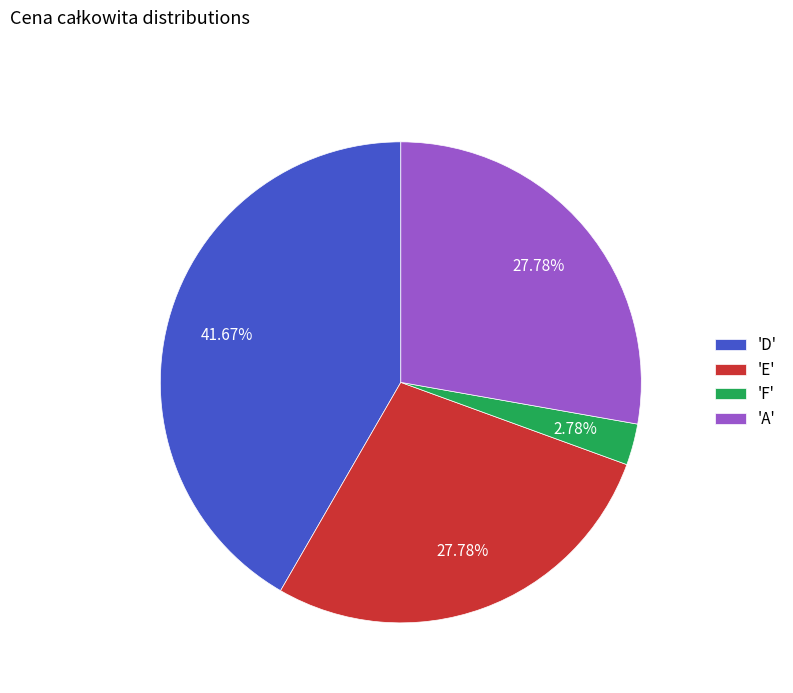

What is the ratio of the value at 'E' to the value at 'F'?

10.0